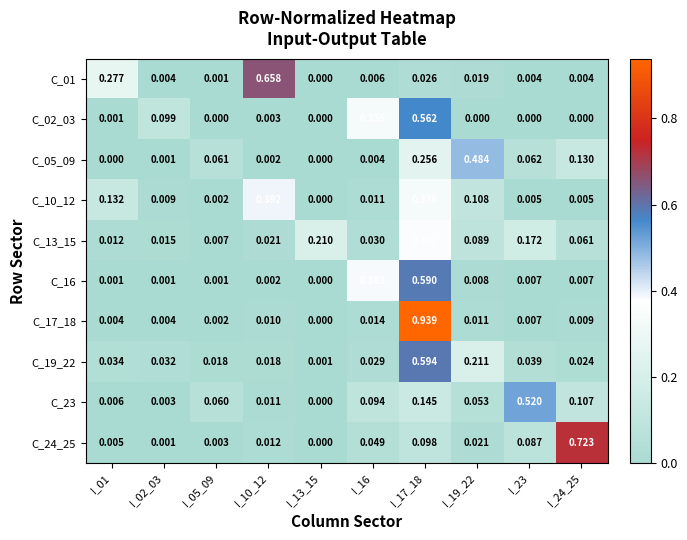

Is the value of C_10_12 at I_01 greater than the value of C_24_25 at I_13_15?

Yes